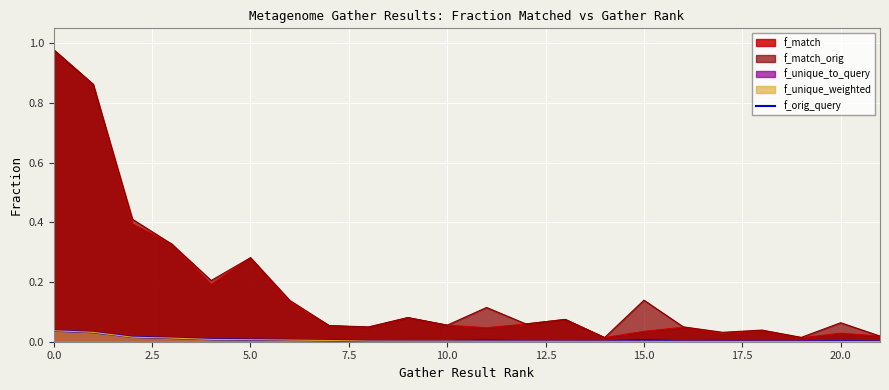

Between 17.5 and 21, which is larger?

17.5